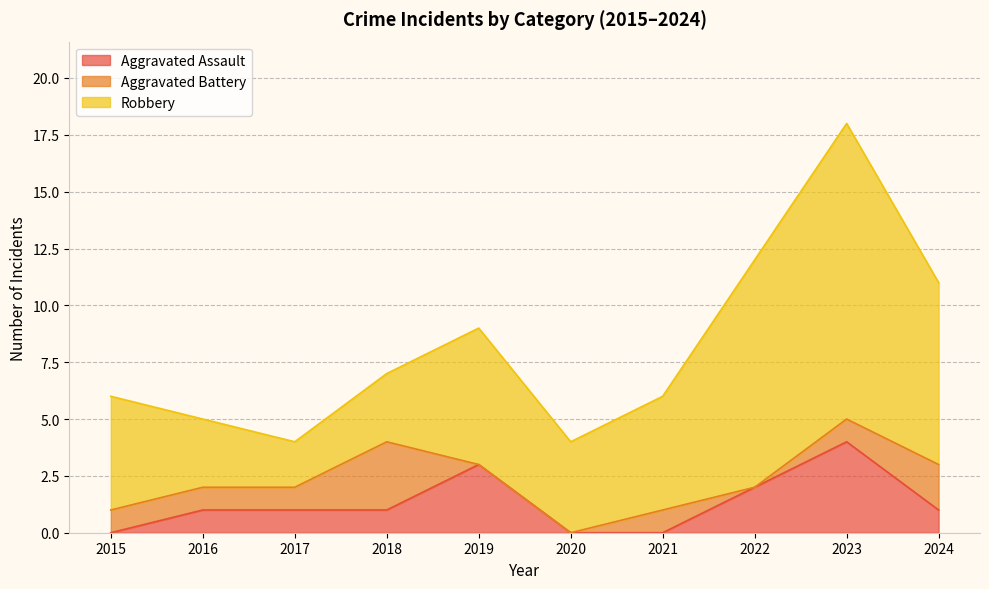

What is the value of the Robbery point at the 2nd from the left?

3